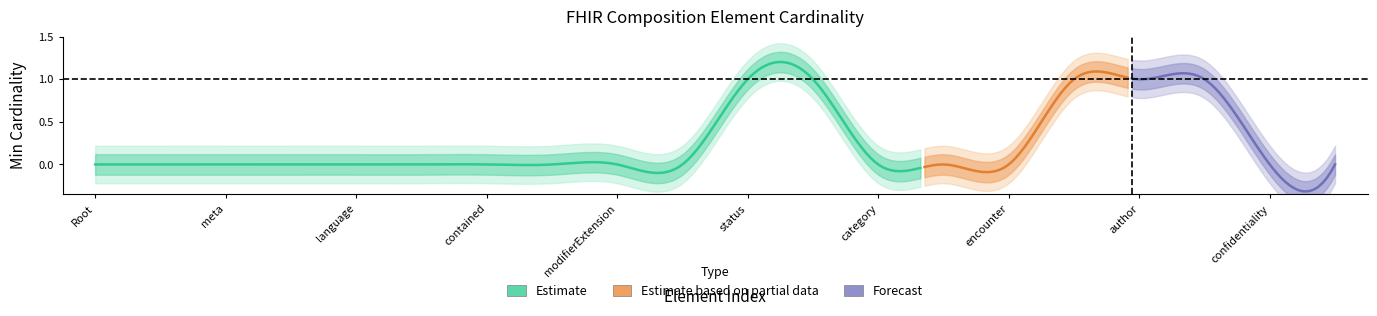

Reading left to right, list all the values displayed in this chart.

Min: 0	0	0	0	0	0	0	0	0	0	1	1	0	0	0	1	1	1	0	0
Base Min: 0	0	0	0	0	0	0	0	0	0	1	1	0	0	0	1	1	1	0	0